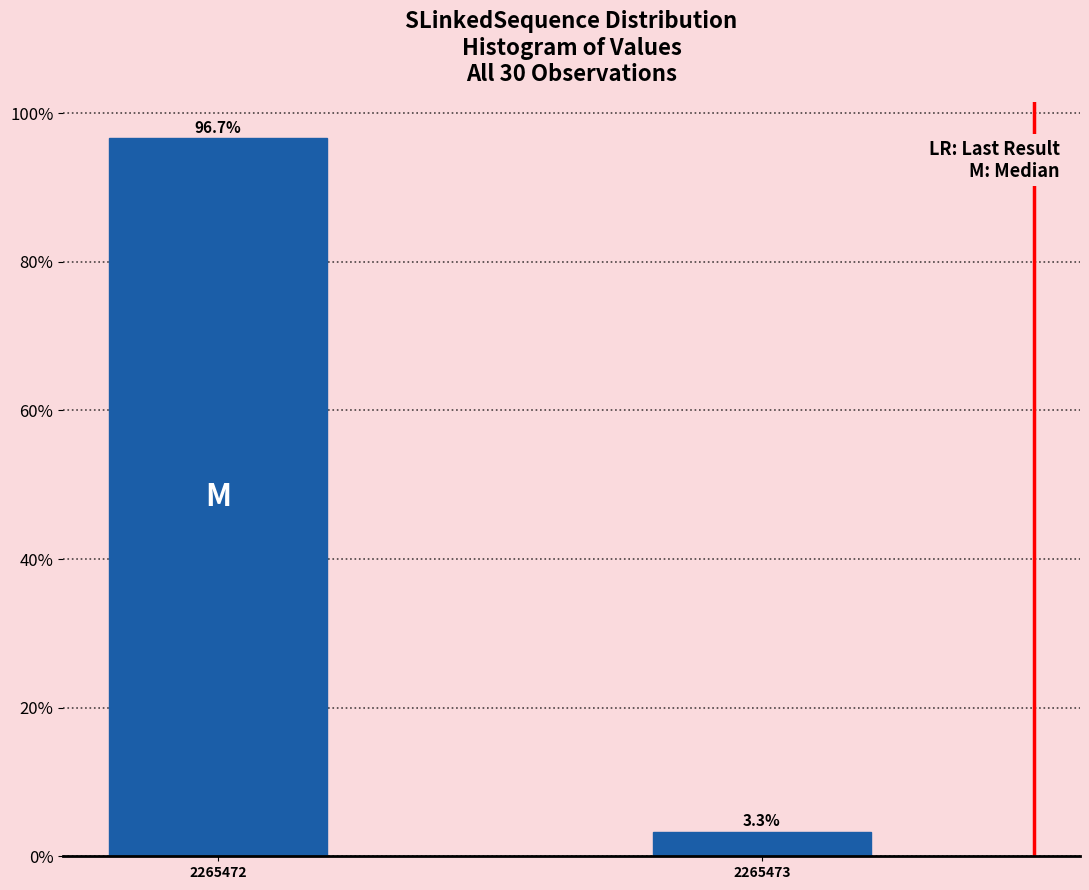

Reading left to right, extract all data points from this chart.

96.7	3.3